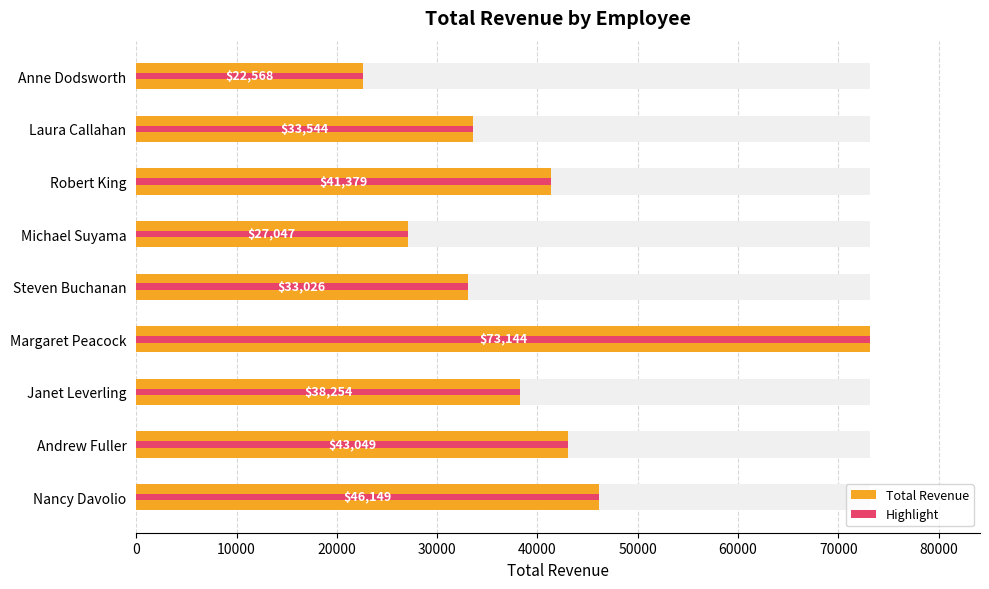

What is the value of the Total Revenue bar at the 1st from the left?

46148.7